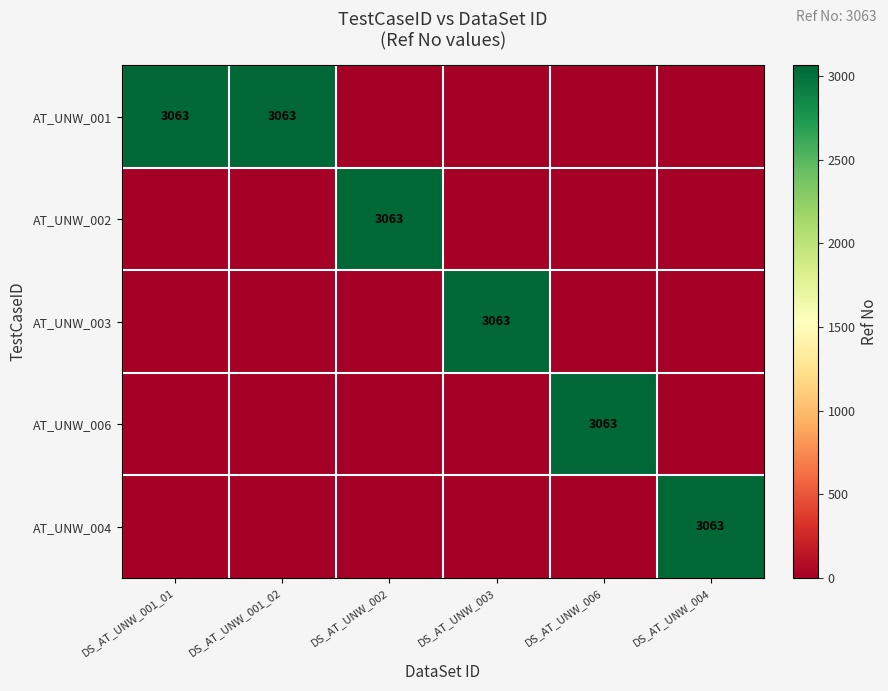

Is it true that AT_UNW_006 equals 3063 at DS_AT_UNW_006?

True